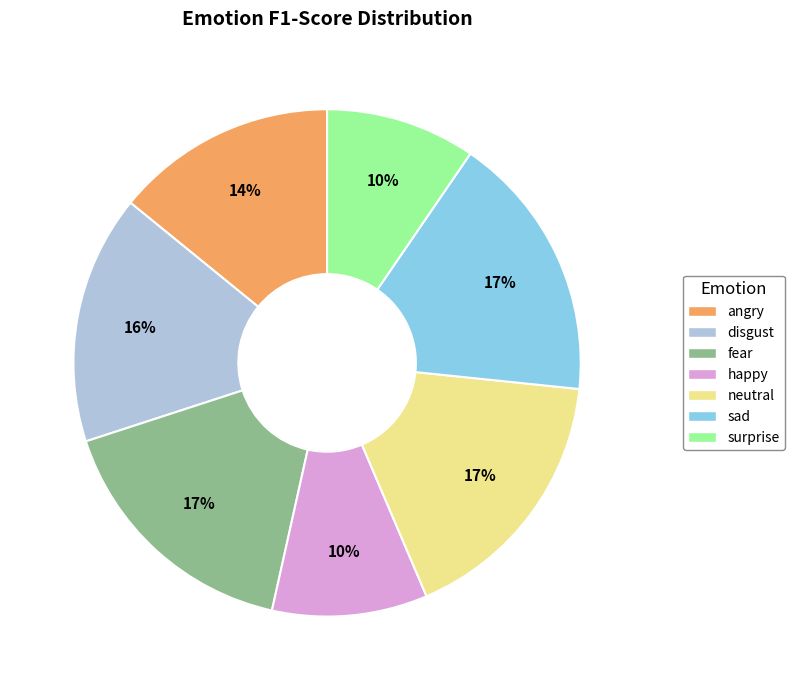

To the nearest percent, what is the average slice percentage?

14%